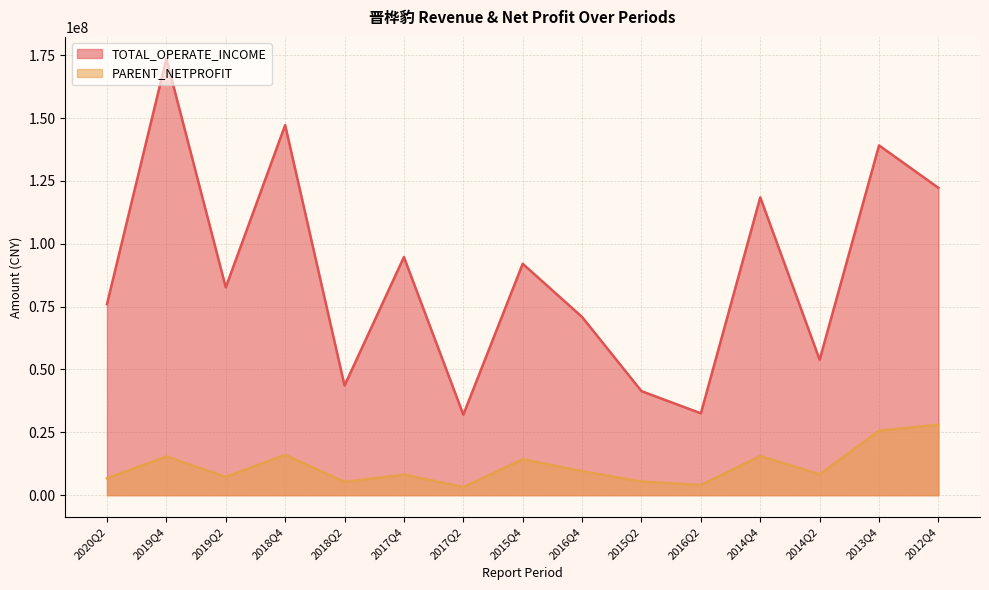

What is the label of the 9th point from the left?

2016Q4